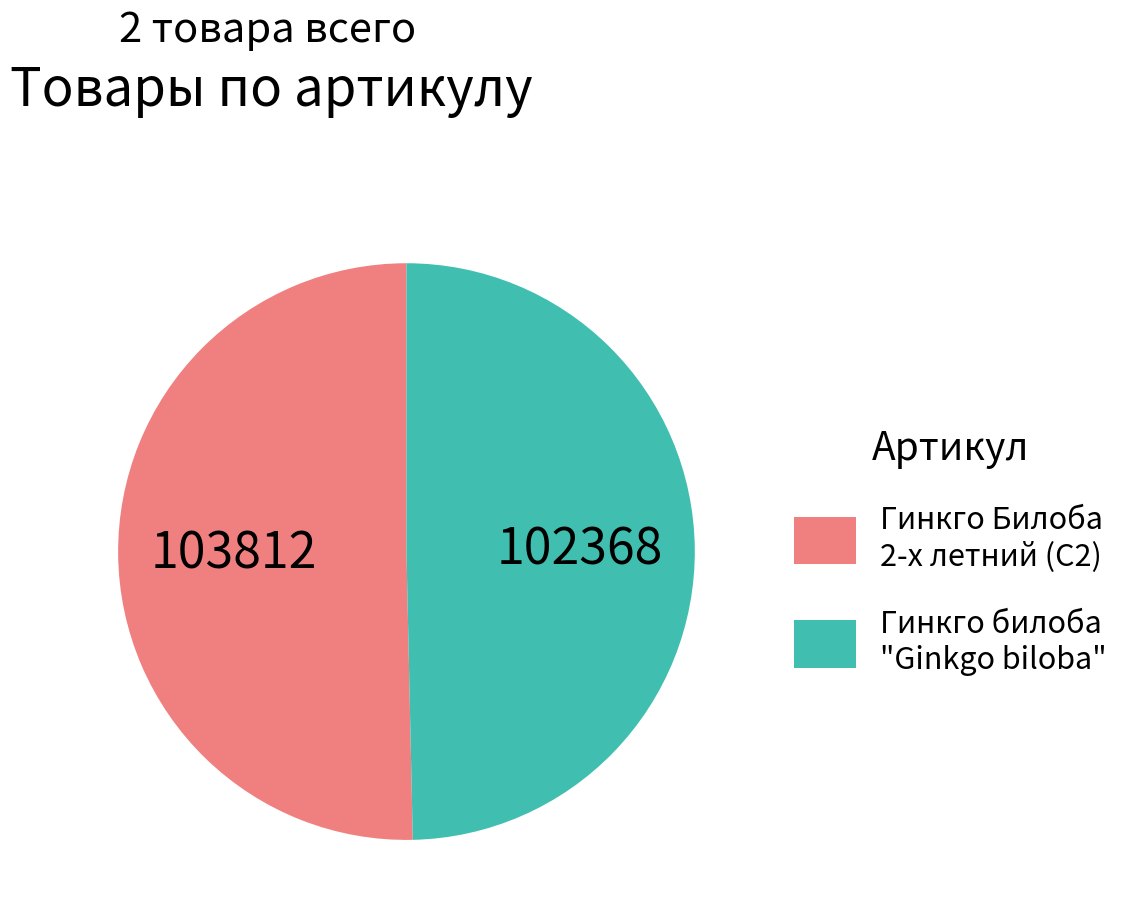

Does any single category account for the majority?

Yes